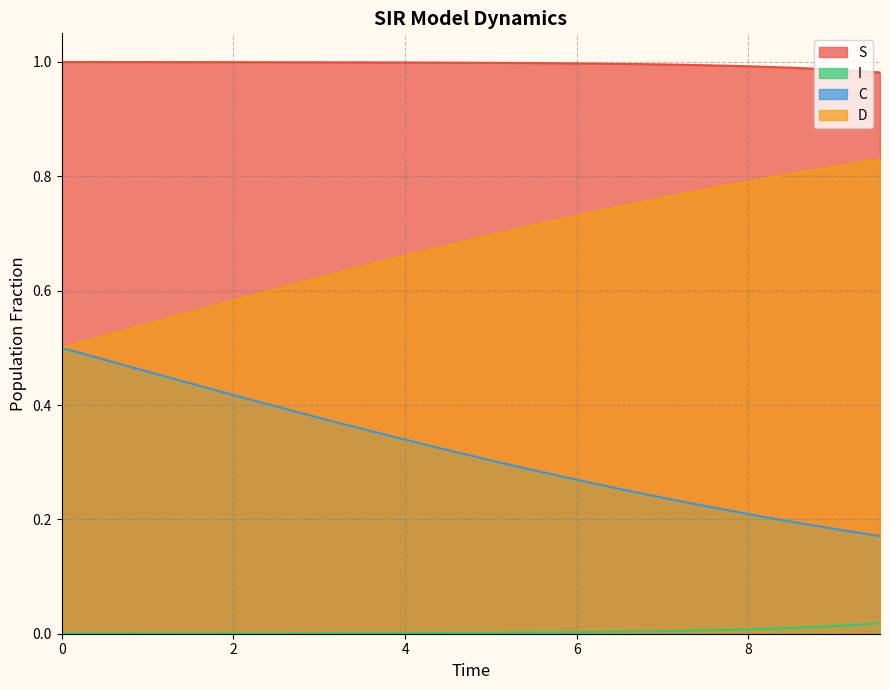

What is the maximum value for S?

1.0